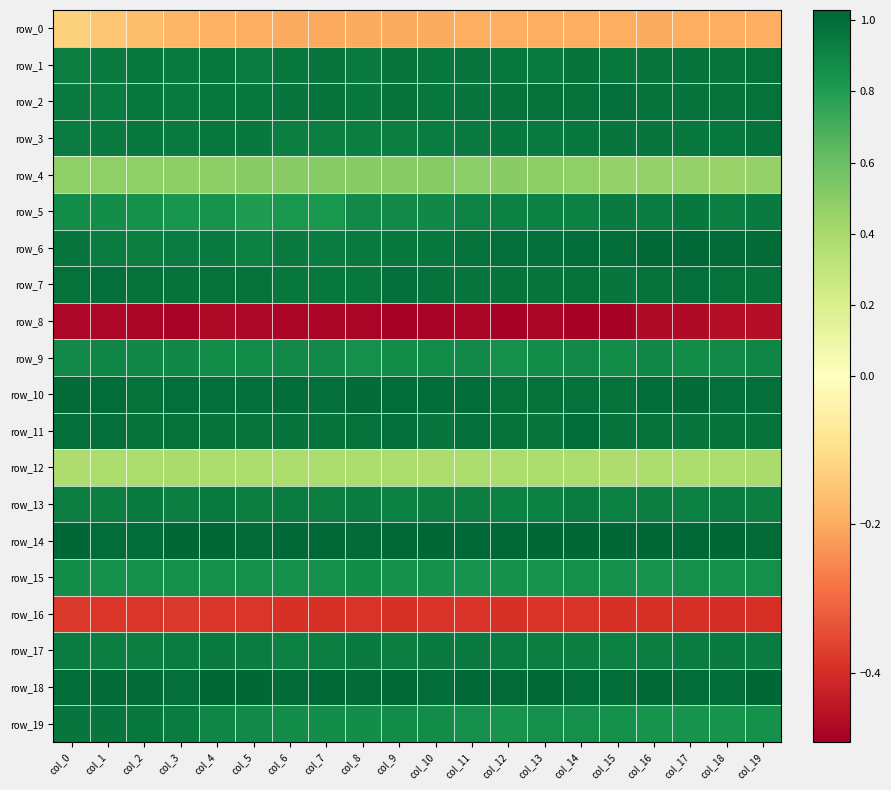

What is the sum of the row_7 values at col_14 and col_16?

2.0